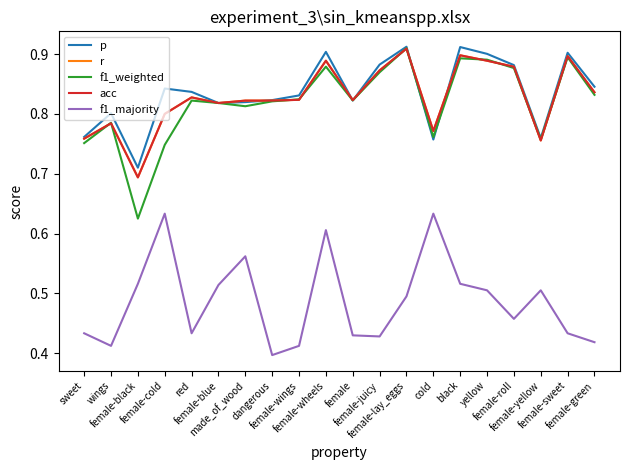

Is this an area chart (filled region under the line)?

No